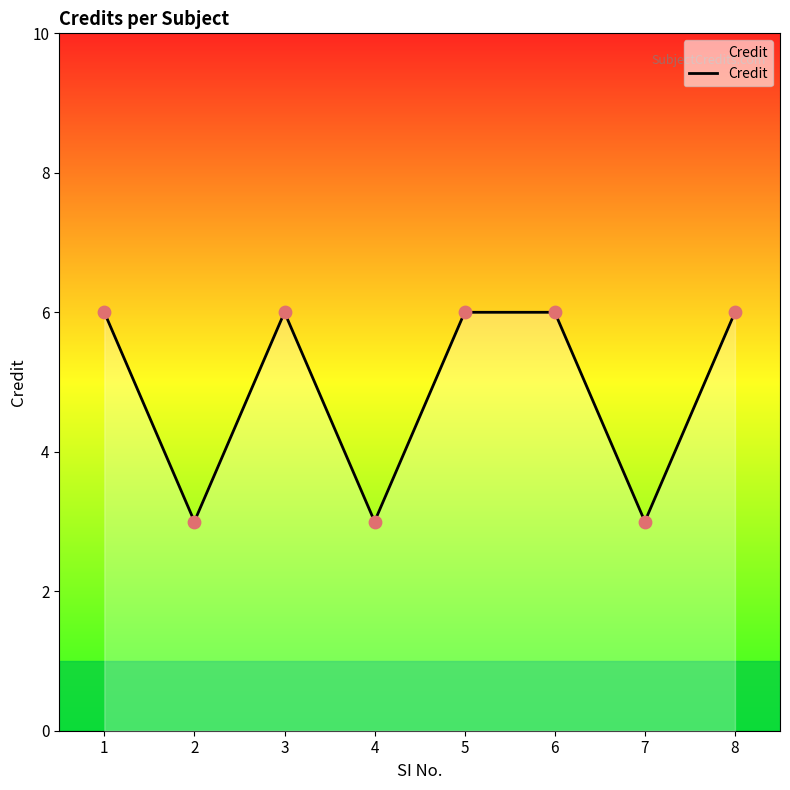

Approximately how many times larger is the value at 2 compared to 1?

0.5